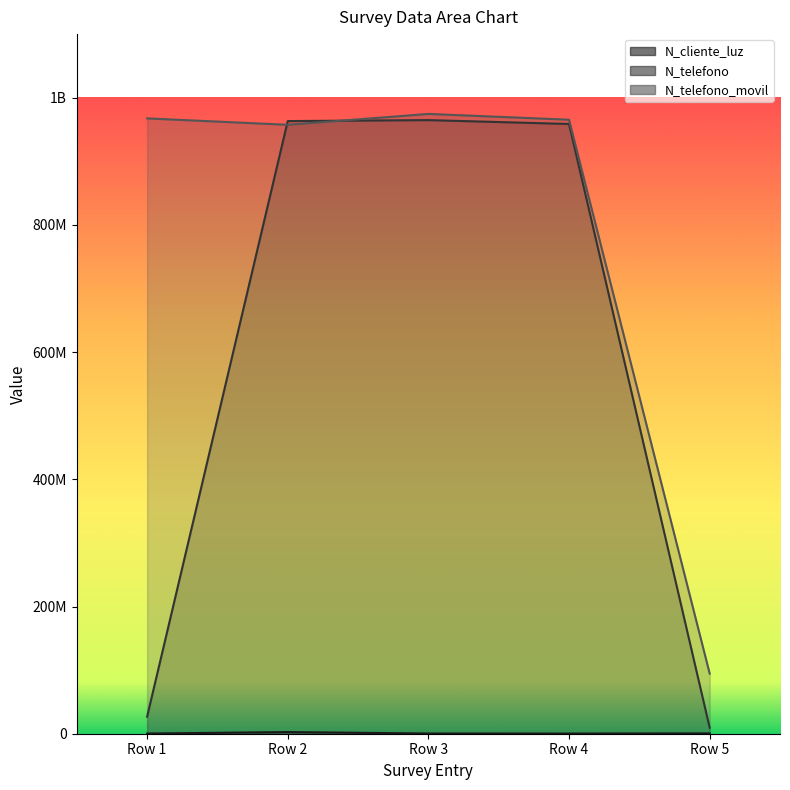

In N_cliente_luz, how many points are higher than both neighbors (excluding endpoints)?

1